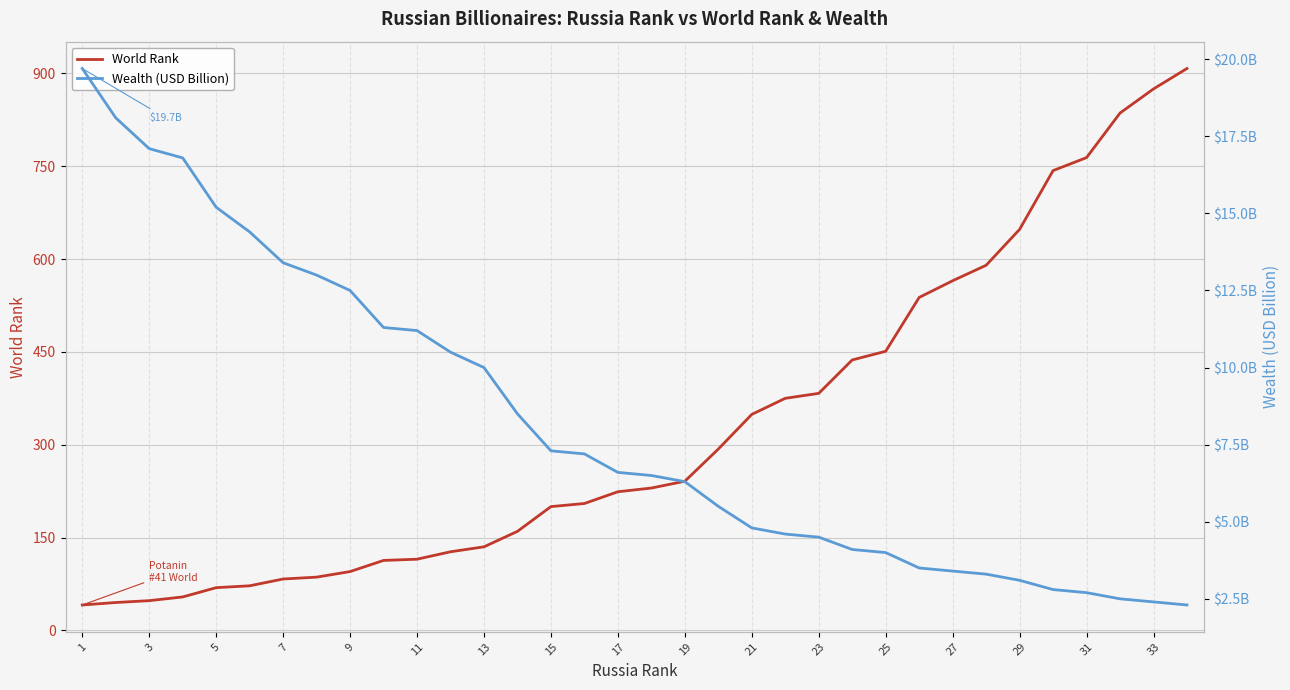

Rank the series by their maximum value, from highest to lowest.

World Rank, Wealth (USD Billion)